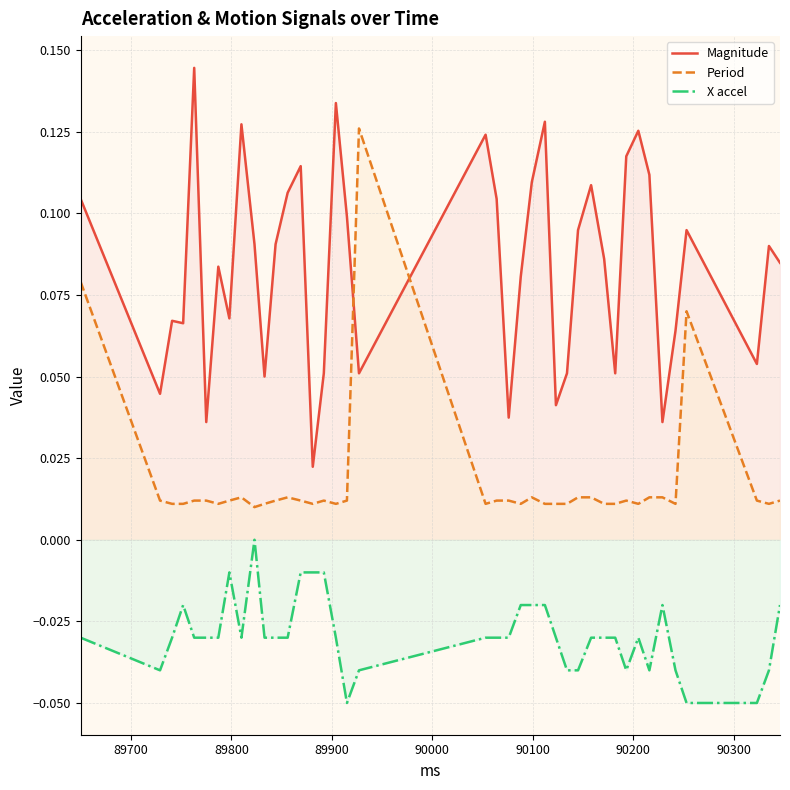

List the series in order of their overall mean, lowest first.

X accel, Period, Magnitude